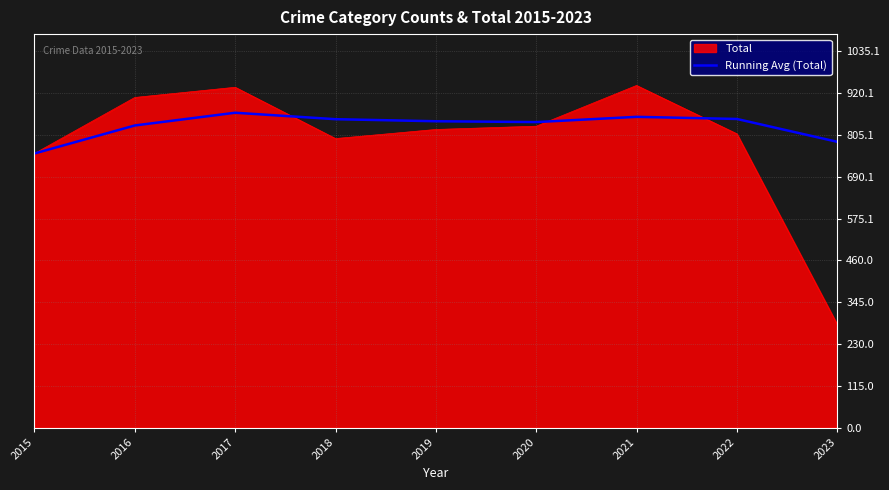

What is the smallest value displayed?

284.0